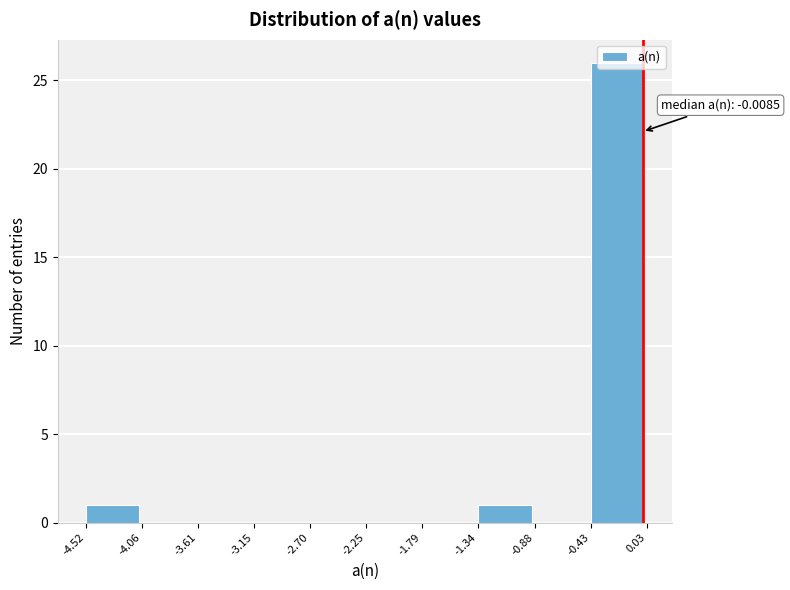

Over which range of the x-axis is the bar tallest?

-0.43 to 0.03